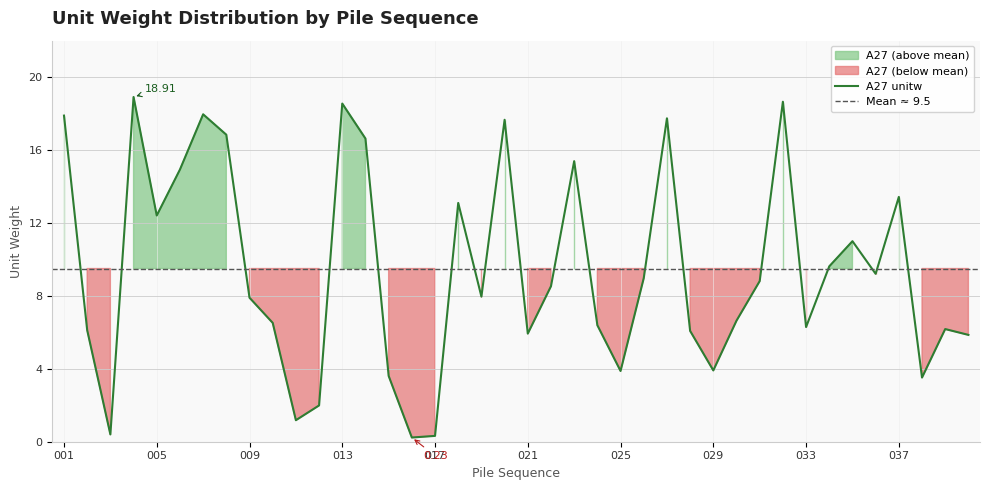

At which label is the value closest to 9?

026